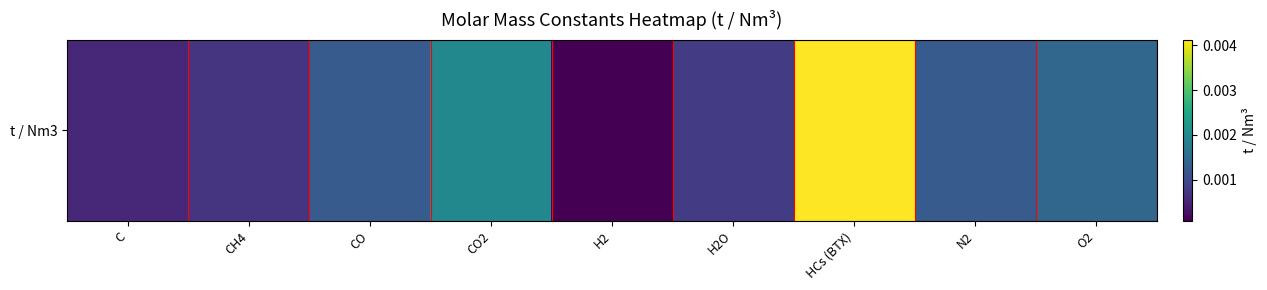

At which label is the value closest to 0?

H2